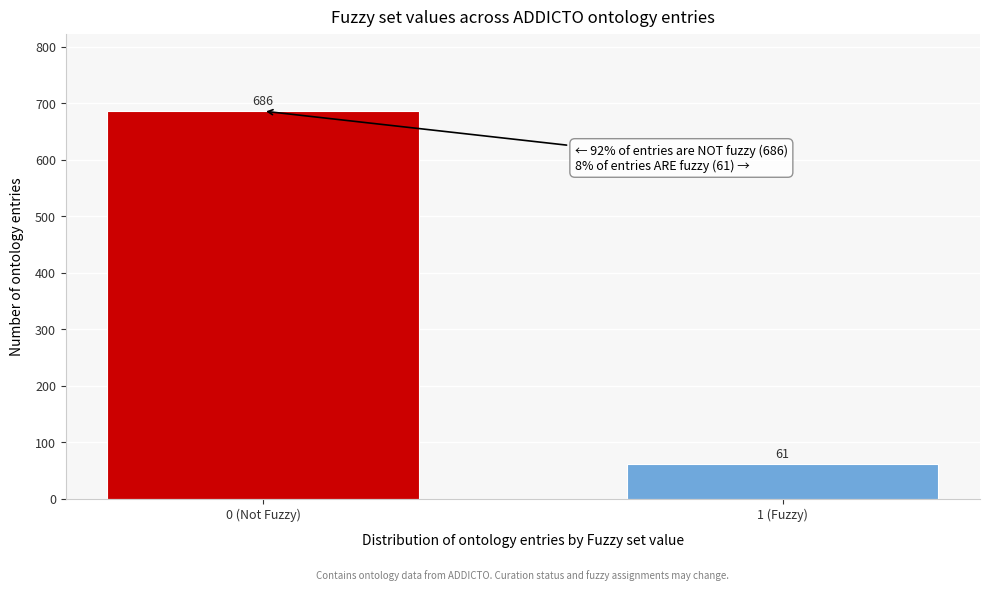

Reading right to left, extract all data points from this chart.

61	686